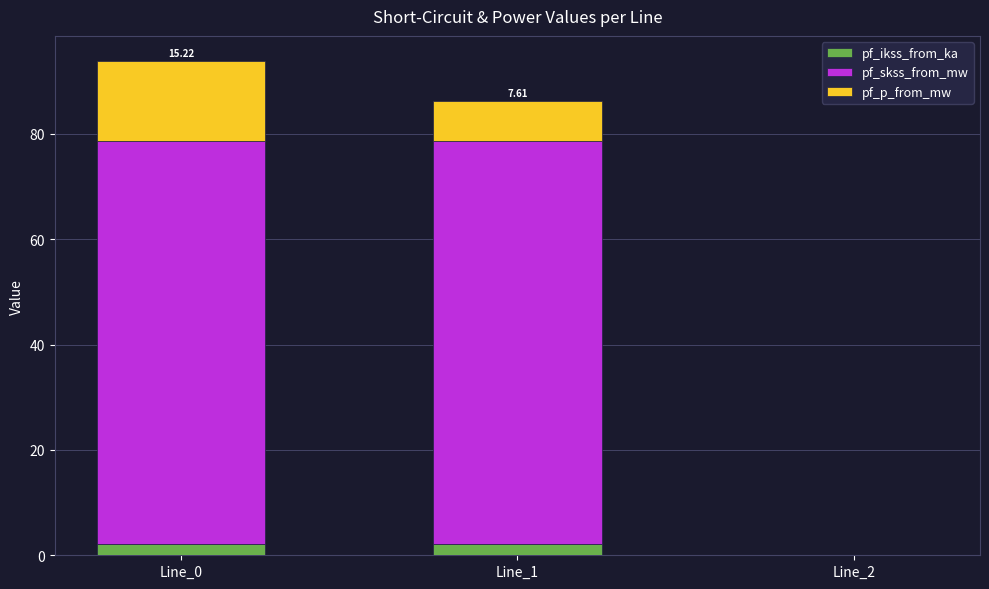

What is the sum of the pf_ikss_from_ka values at Line_1 and Line_0?

4.4